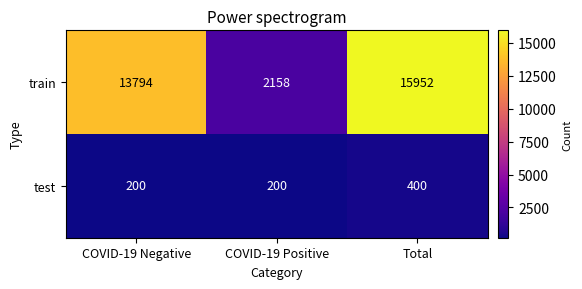

What is the difference between the second highest and minimum values in the train series?

11636